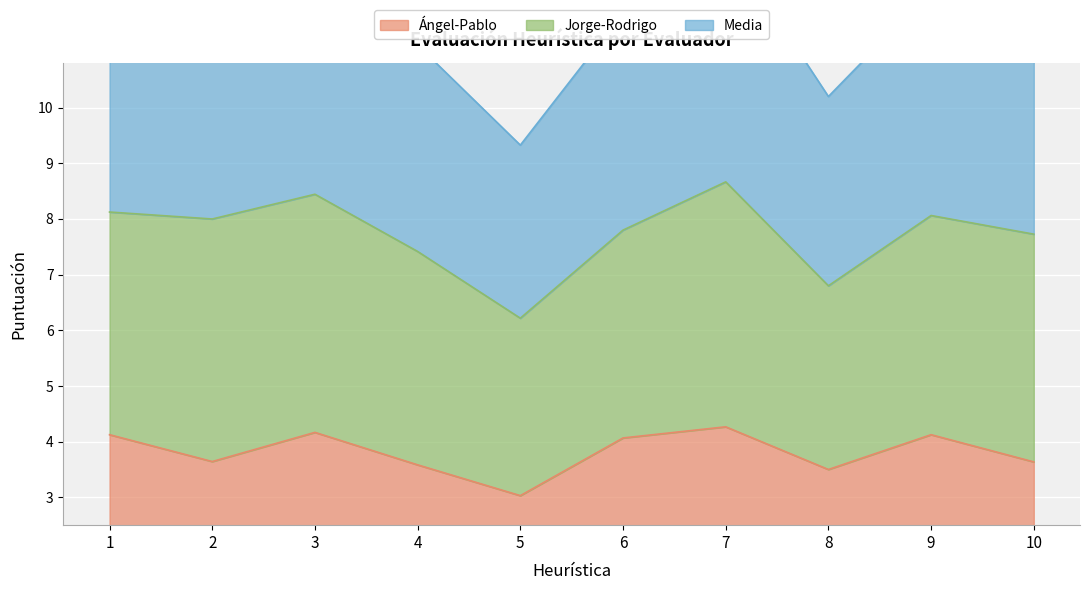

How many interior local valleys does the Media series have?

3